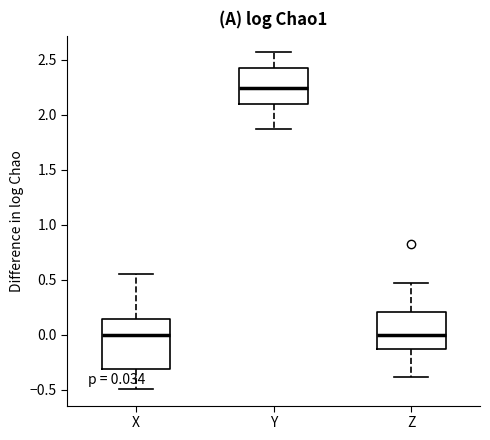

Which box is the tallest, from its lower edge to its upper edge?

X